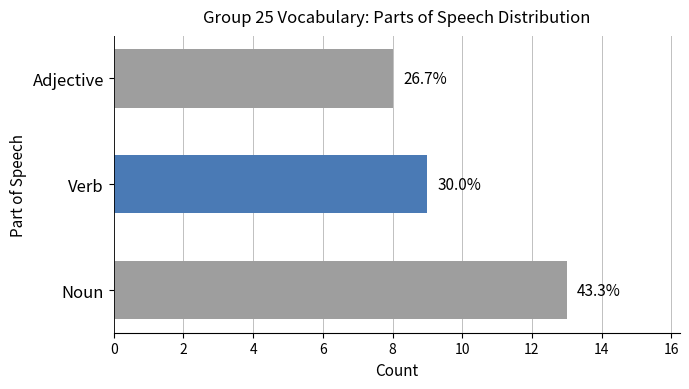

Does the chart contain stacked bars?

No